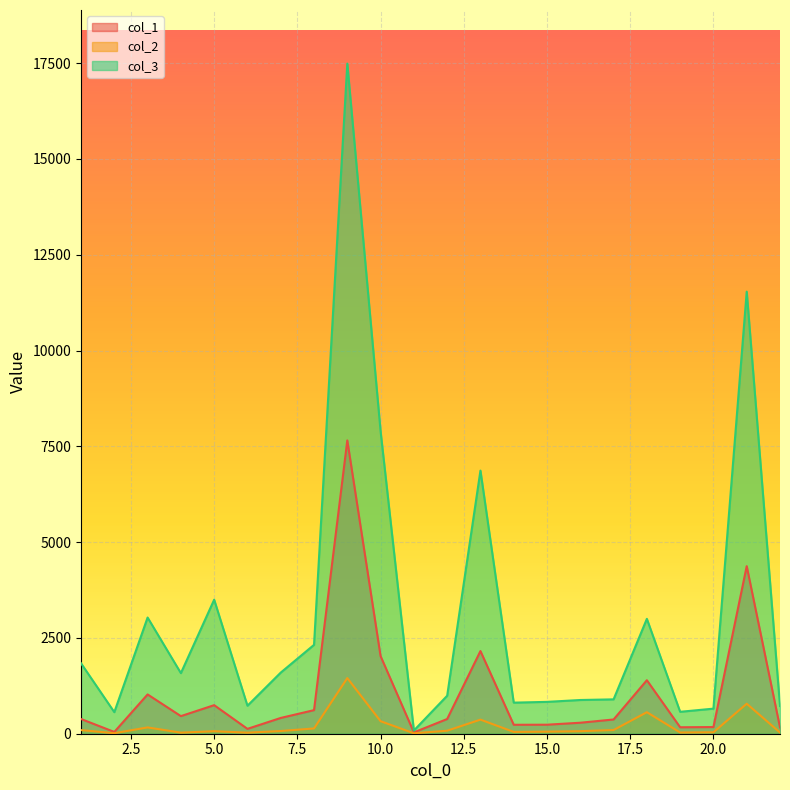

Which label corresponds to the largest value in the chart?

9